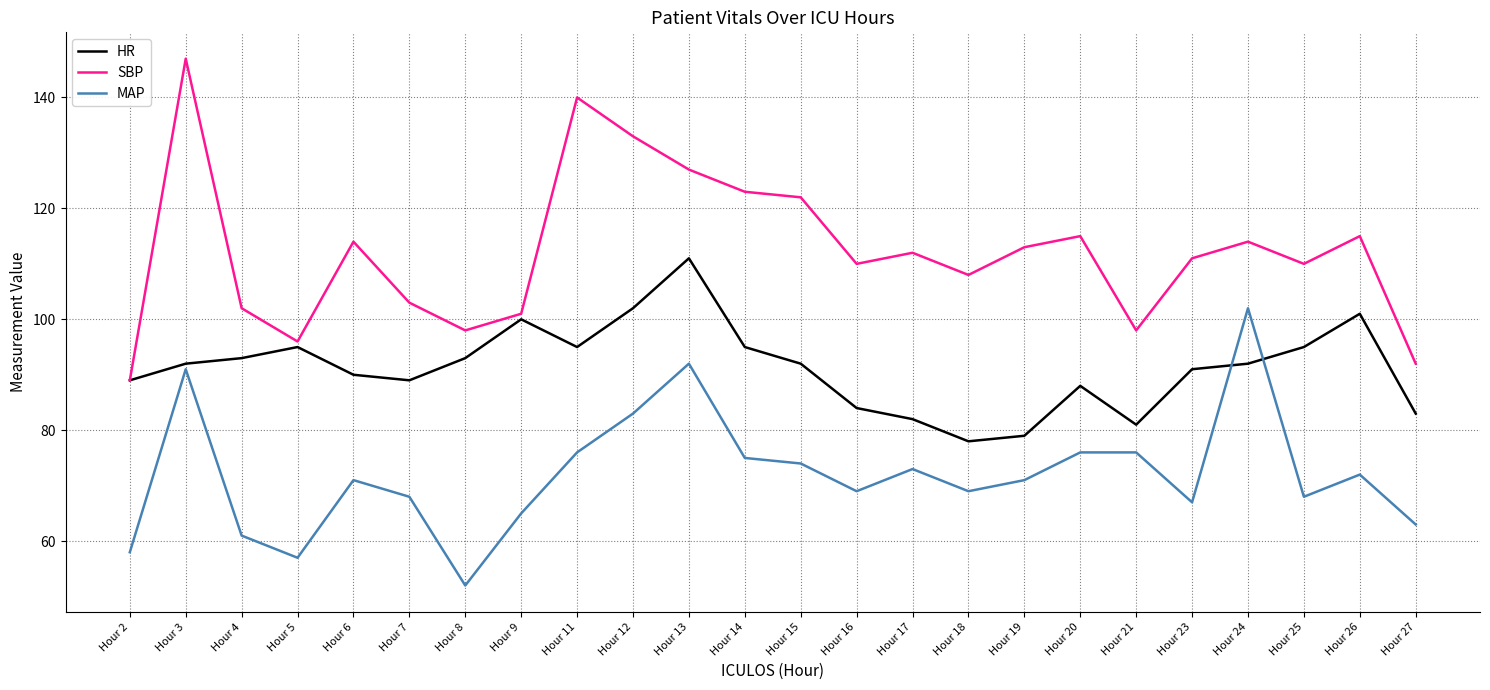

What is the sum of all MAP values?

1729